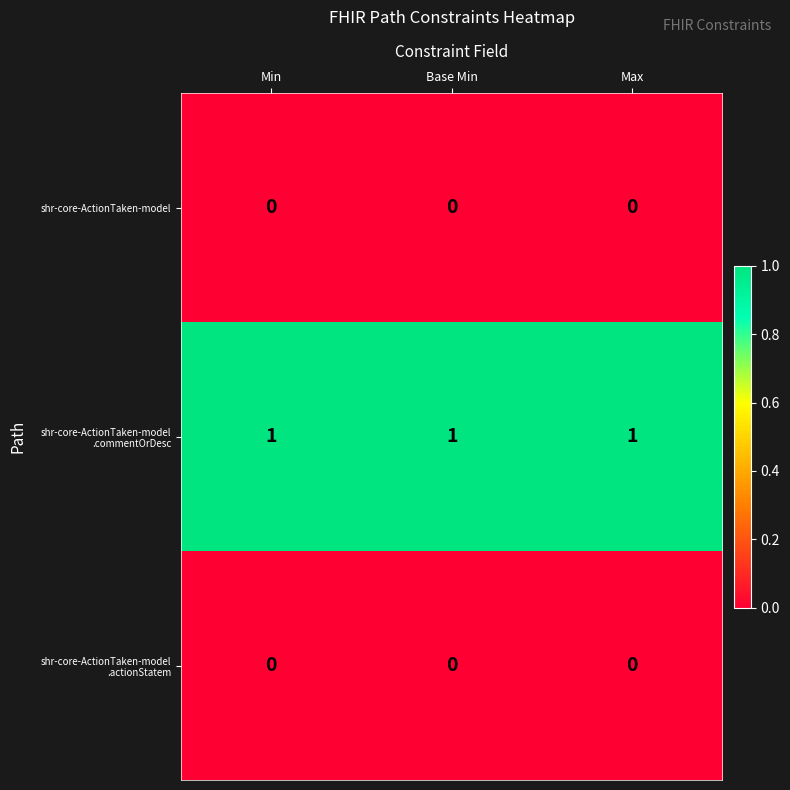

Is it true that shr-core-ActionTaken-model equals 0 at Min?

True